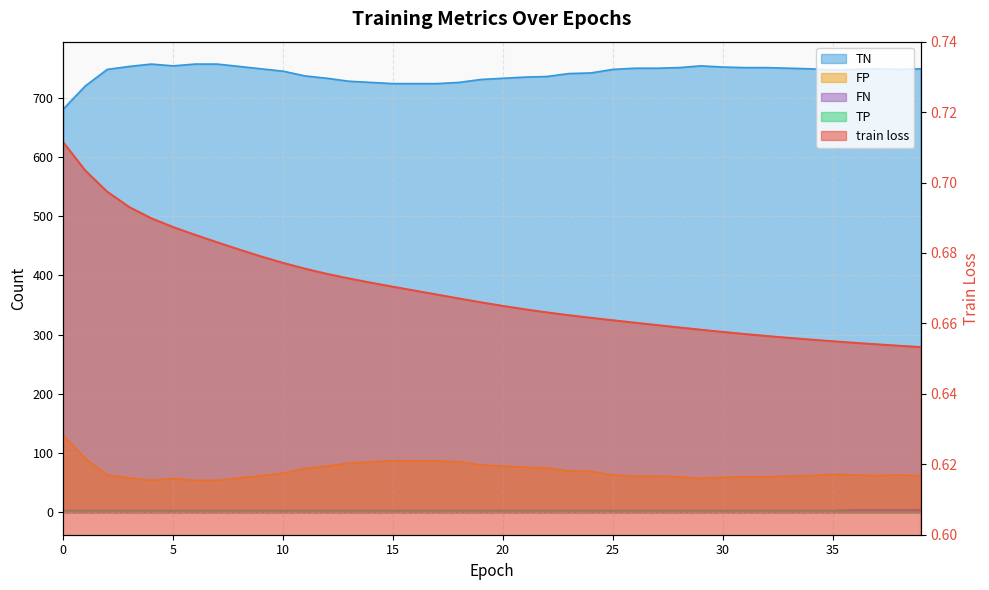

How many values in the TP series exceed 3?

4